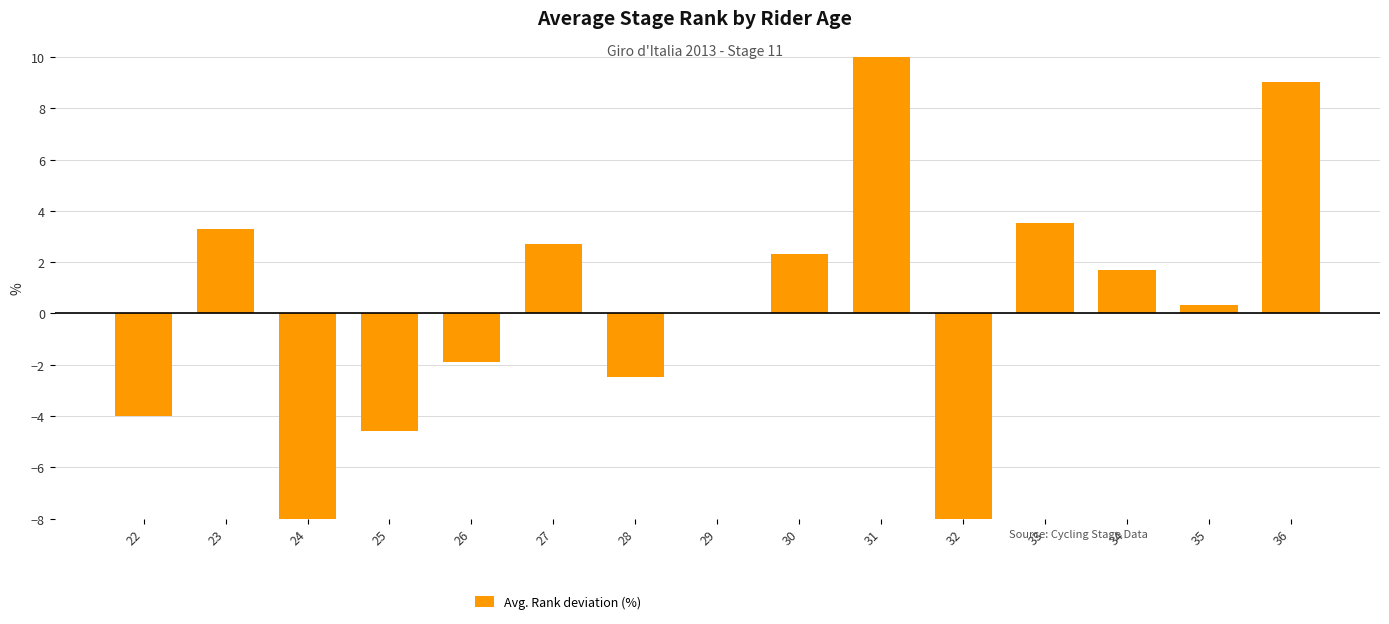

How many distinct data groups are displayed?

1